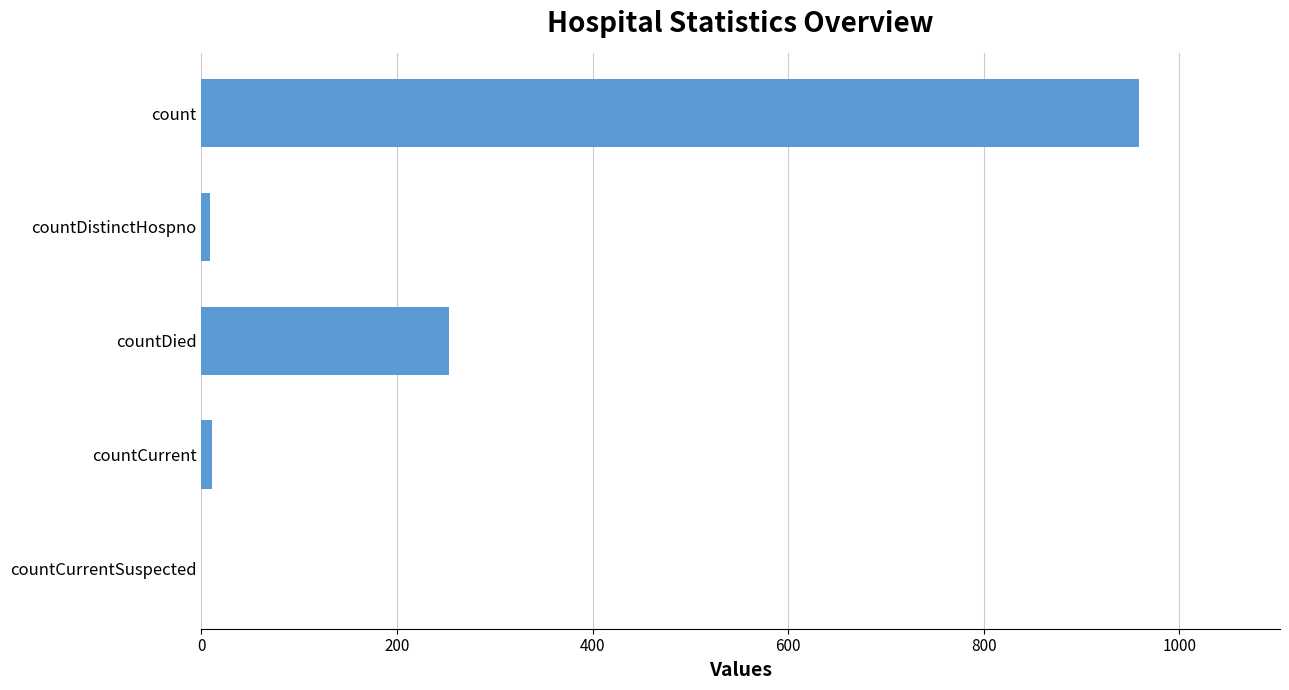

Which label corresponds to the largest value in the chart?

count